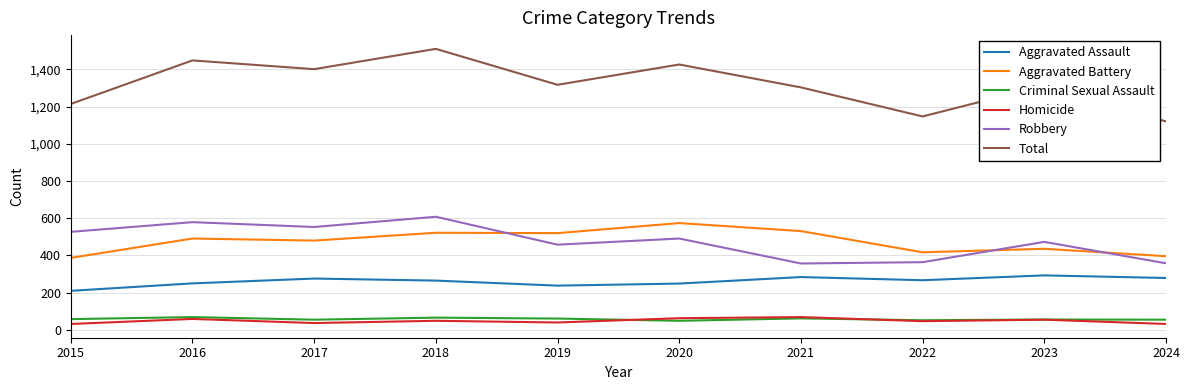

How many categories are shown in the chart?

10